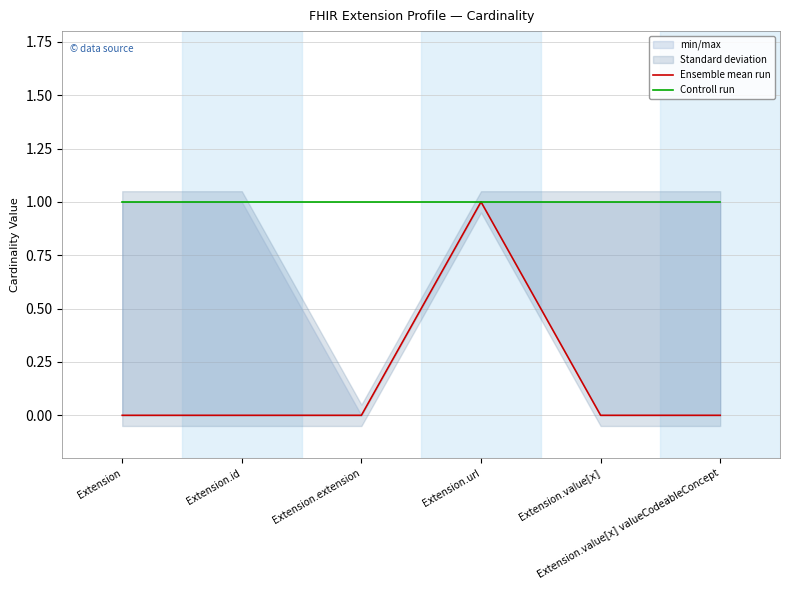

List the series in order of their peak value, lowest first.

Ensemble mean run, Controll run